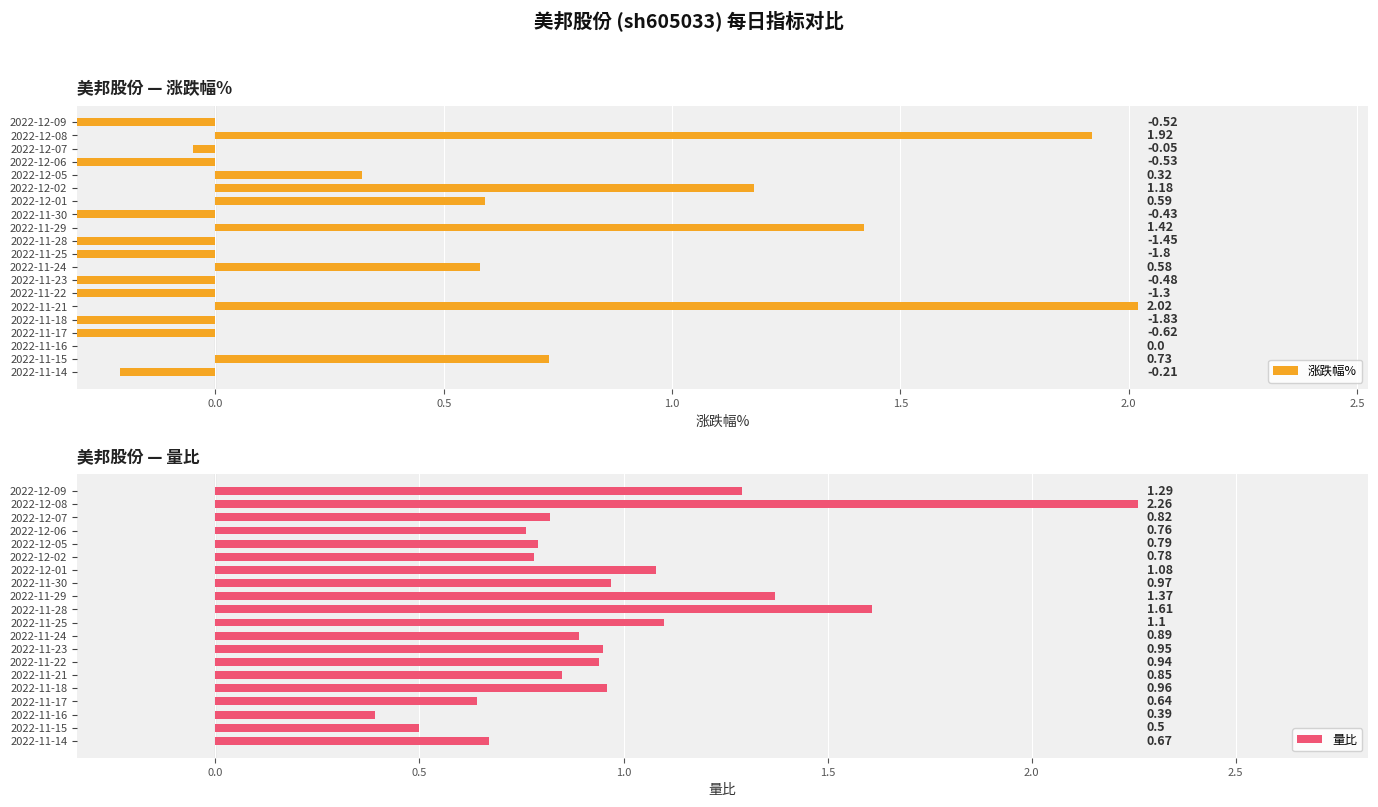

What is the difference between the maximum and minimum values in the 量比 series?

1.9